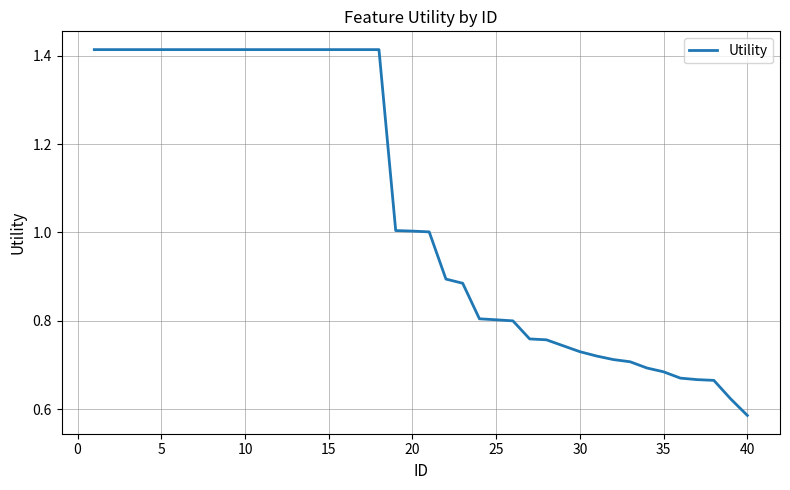

Is this an area chart (filled region under the line)?

No